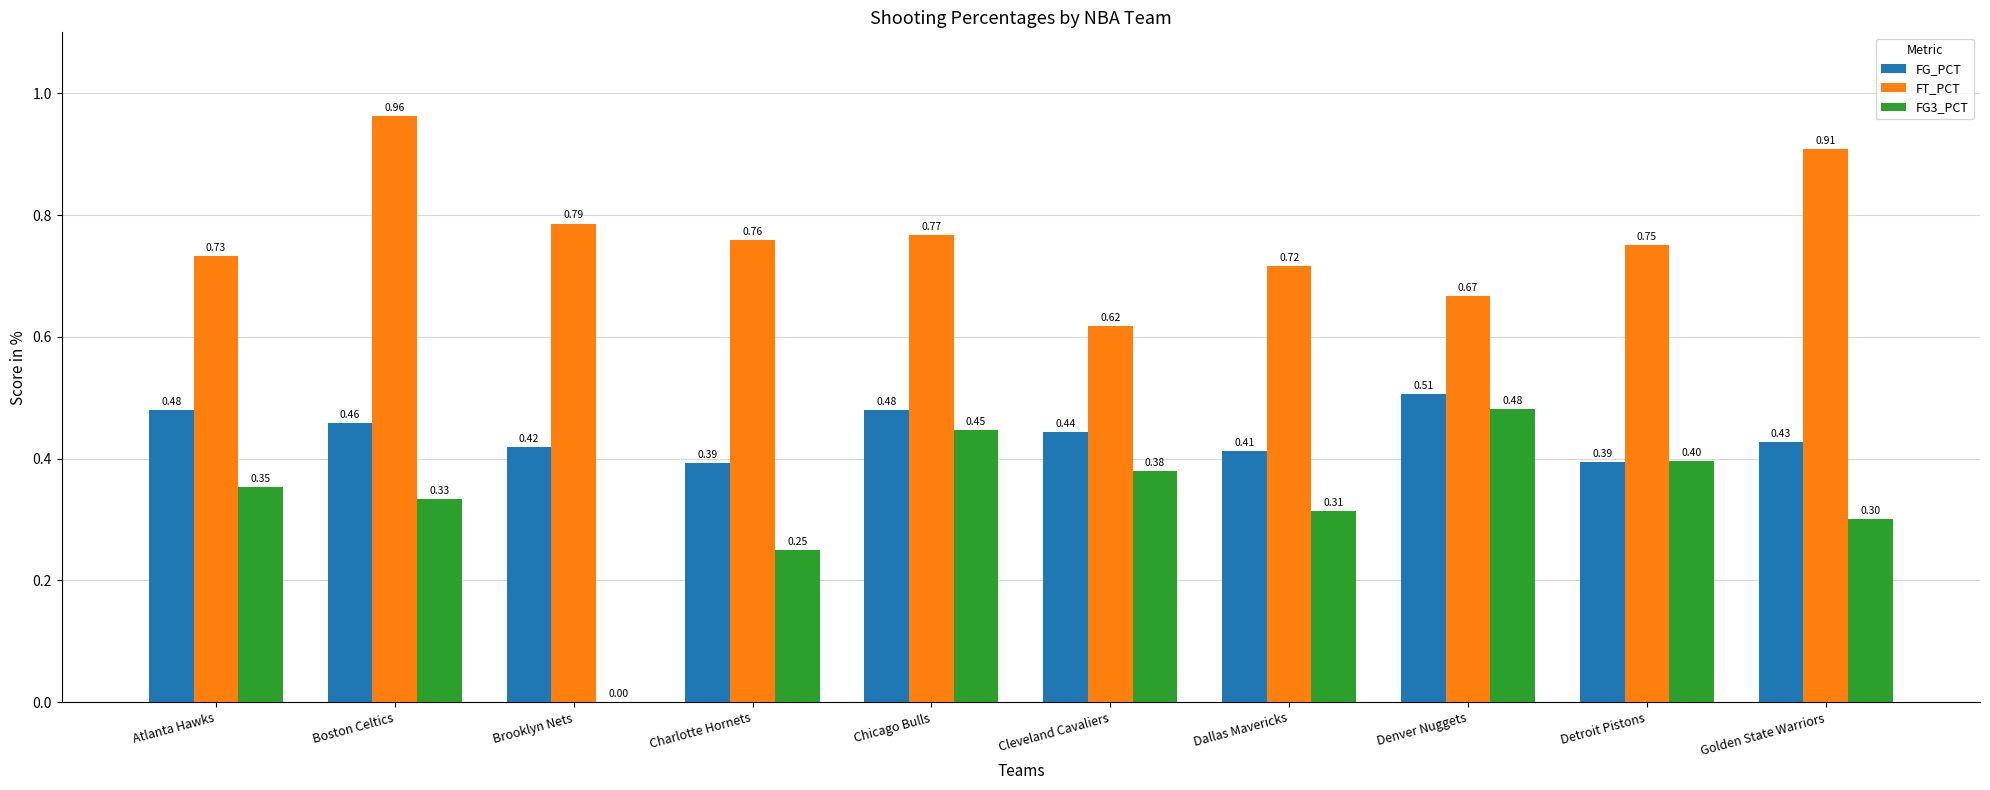

Is the value of FG3_PCT at Boston Celtics greater than the value of FG_PCT at Boston Celtics?

No